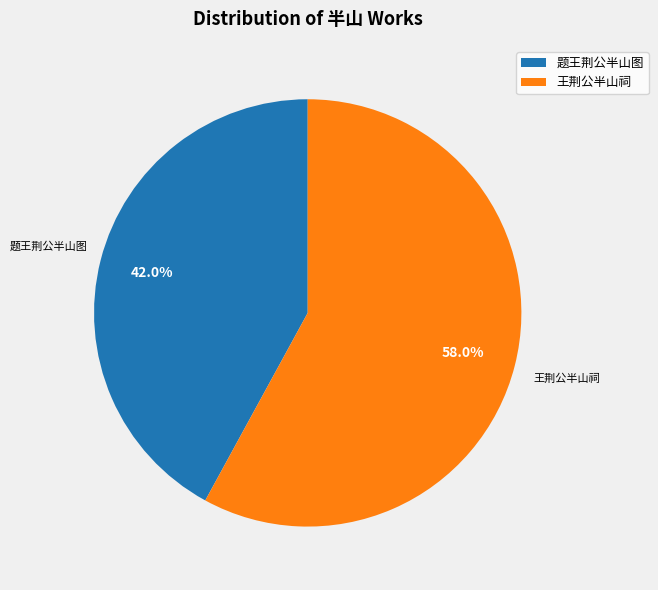

How many segments does this pie chart have?

2